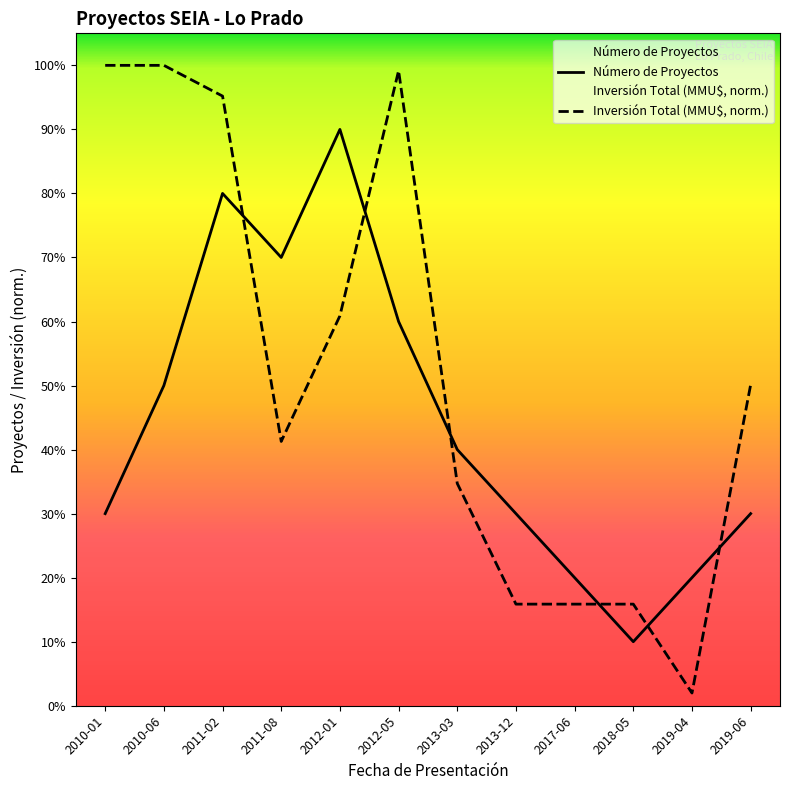

Where is the first local minimum for Número de Proyectos?

2011-08